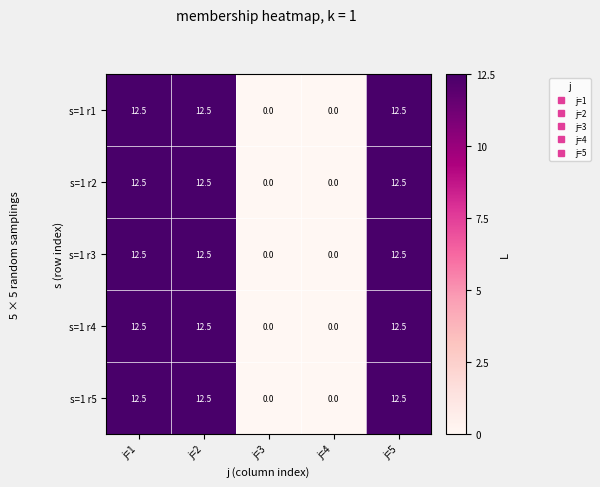

What is the sum of all s=1 r2 values?

37.5